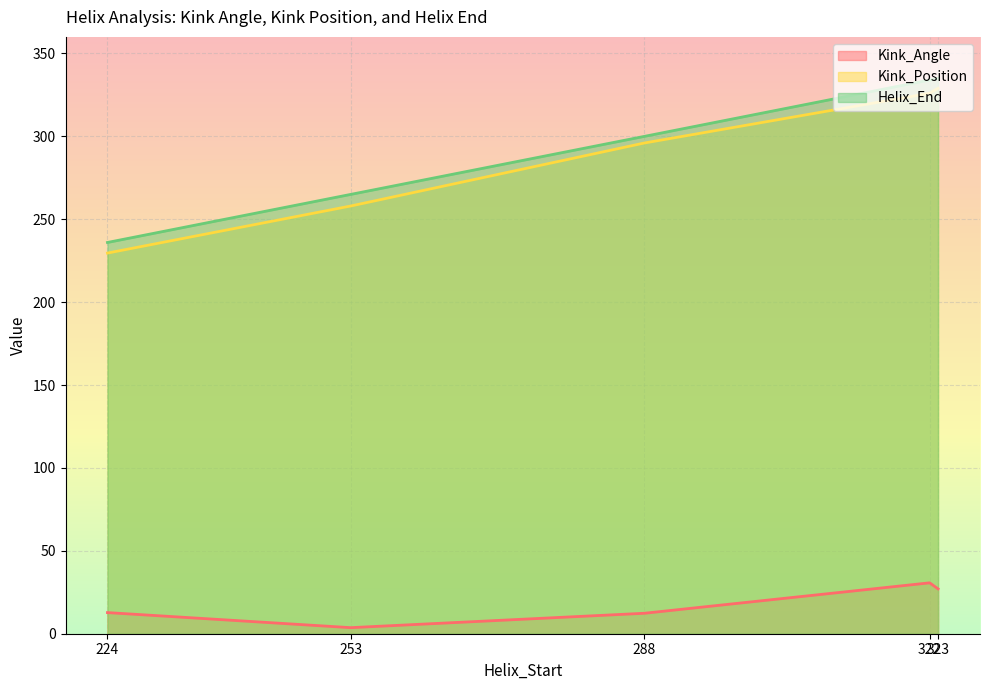

Which label corresponds to the largest value in the chart?

323